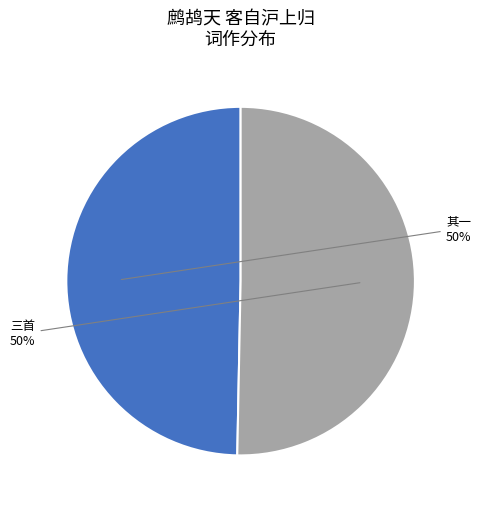

To the nearest percent, what is the average slice percentage?

50%